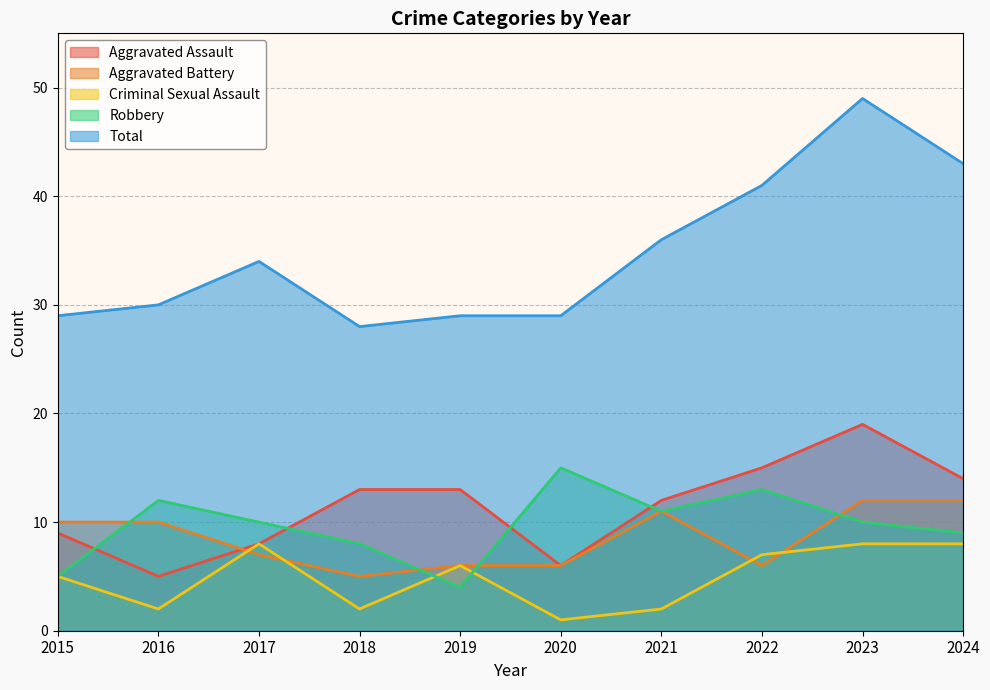

Reading left to right, list all the values displayed in this chart.

Aggravated Assault: 2015=9	2016=5	2017=8	2018=13	2019=13	2020=6	2021=12	2022=15	2023=19	2024=14
Aggravated Battery: 2015=10	2016=10	2017=7	2018=5	2019=6	2020=6	2021=11	2022=6	2023=12	2024=12
Criminal Sexual Assault: 2015=5	2016=2	2017=8	2018=2	2019=6	2020=1	2021=2	2022=7	2023=8	2024=8
Robbery: 2015=5	2016=12	2017=10	2018=8	2019=4	2020=15	2021=11	2022=13	2023=10	2024=9
Total: 2015=29	2016=30	2017=34	2018=28	2019=29	2020=29	2021=36	2022=41	2023=49	2024=43